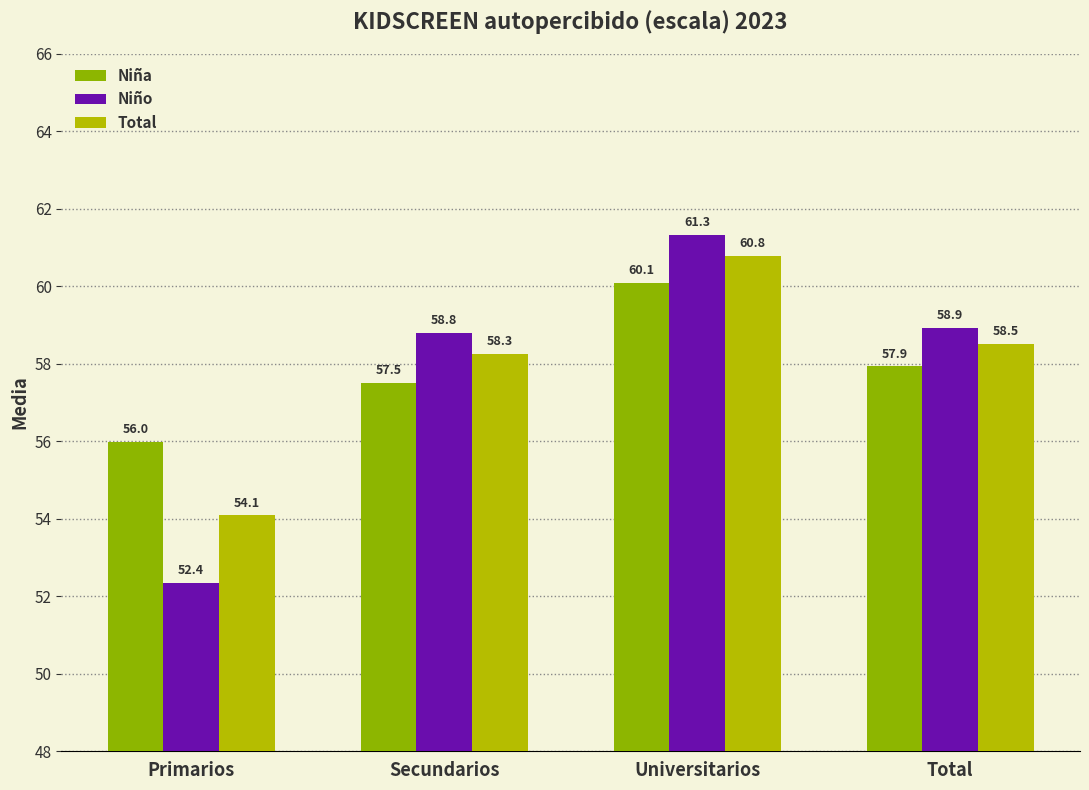

At which label does Niño first exceed 58?

Secundarios